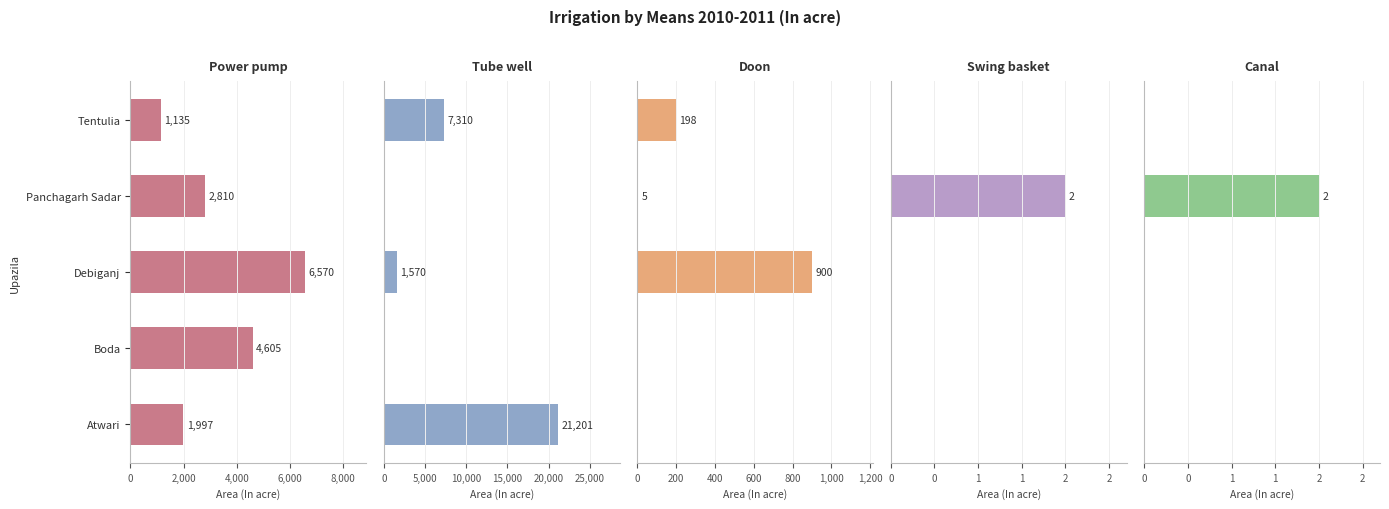

What are all the series names shown in the legend?

Power pump, Tube well, Doon, Swing basket, Canal